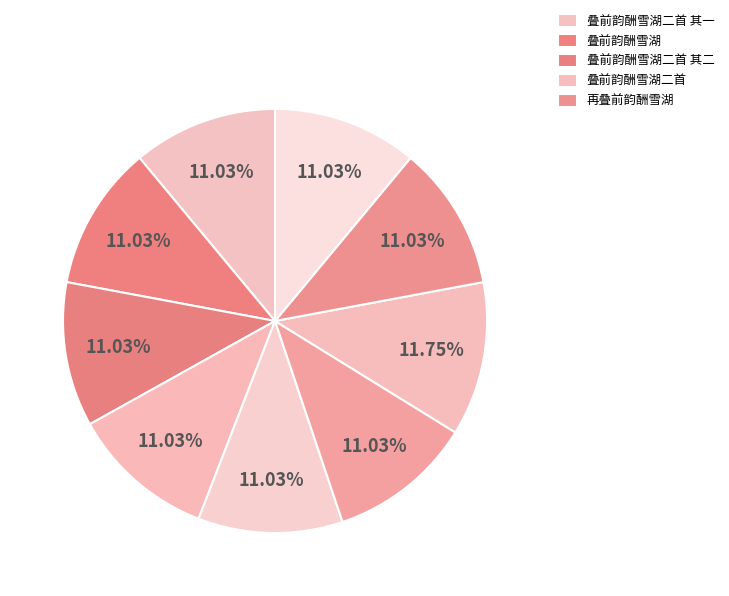

How many segments does this pie chart have?

9